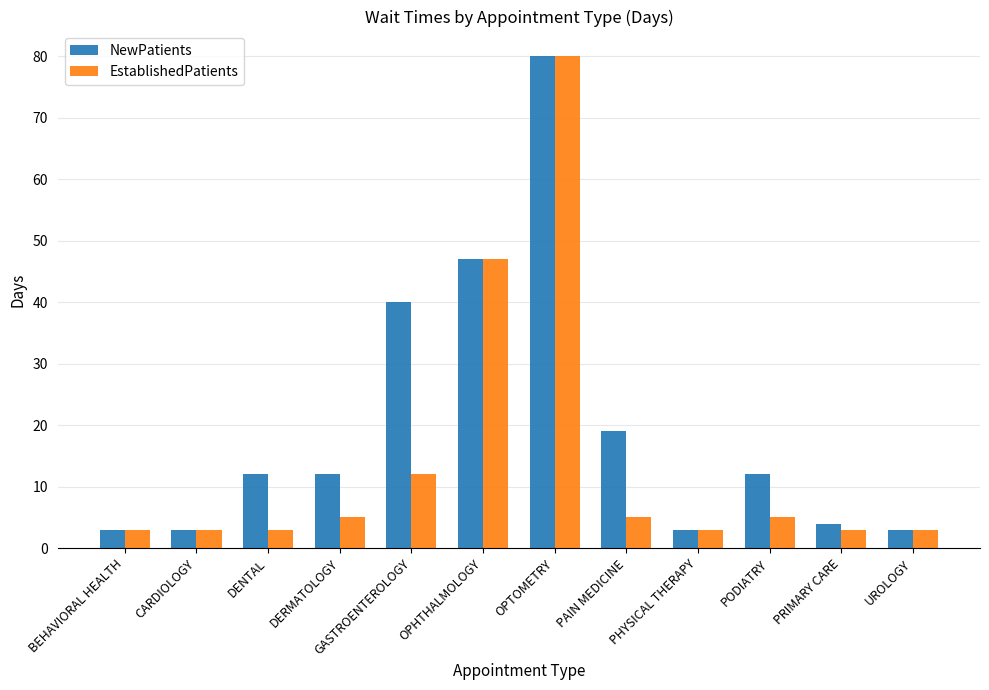

What is the average value of the NewPatients series?

20